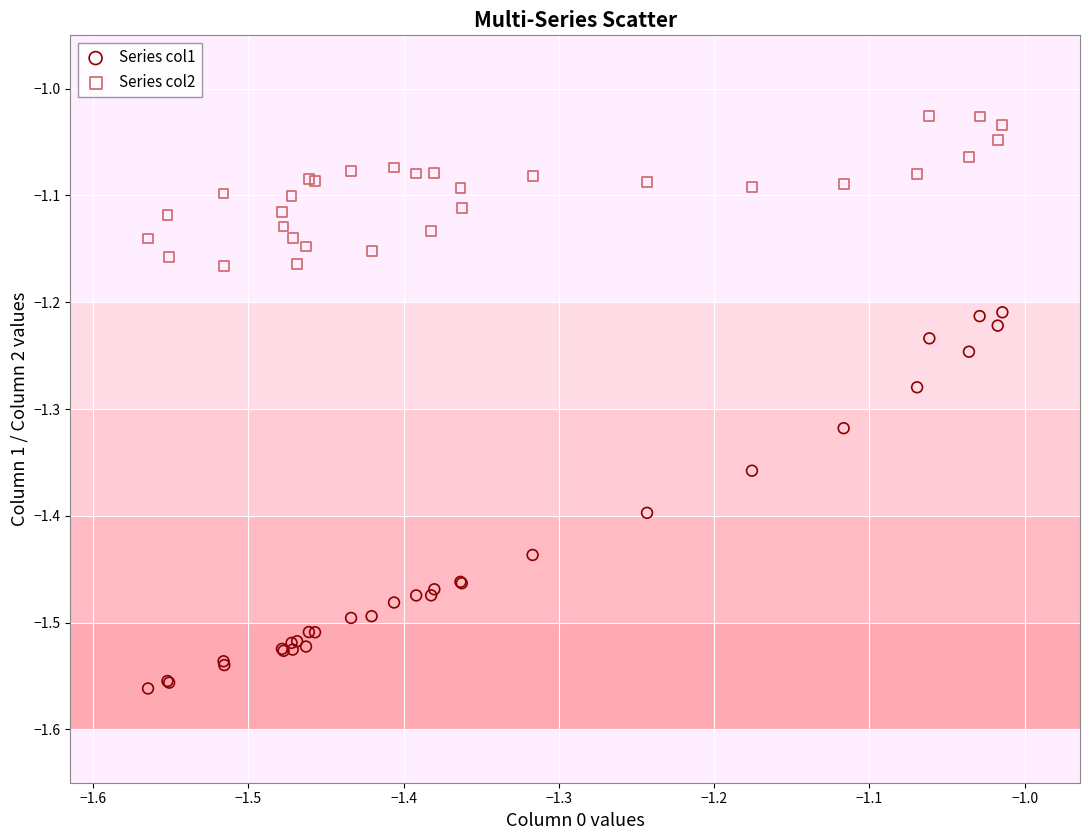

What is the X range (max minus min) for the scatter plot?

0.6